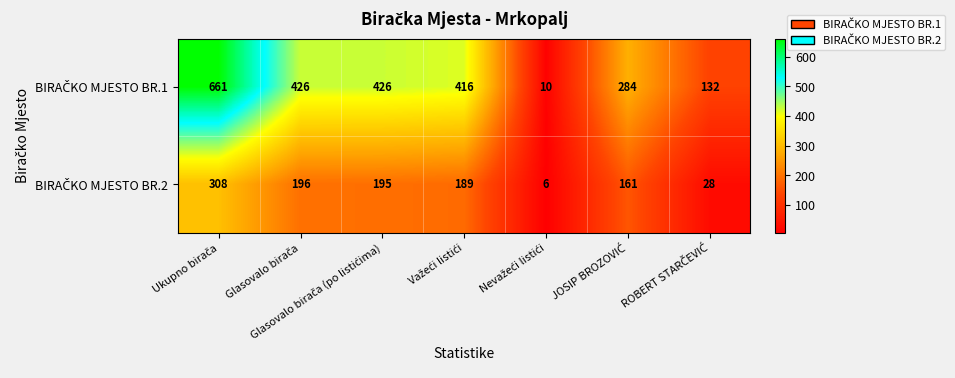

What is the total value across all series at ROBERT STARČEVIĆ?

160